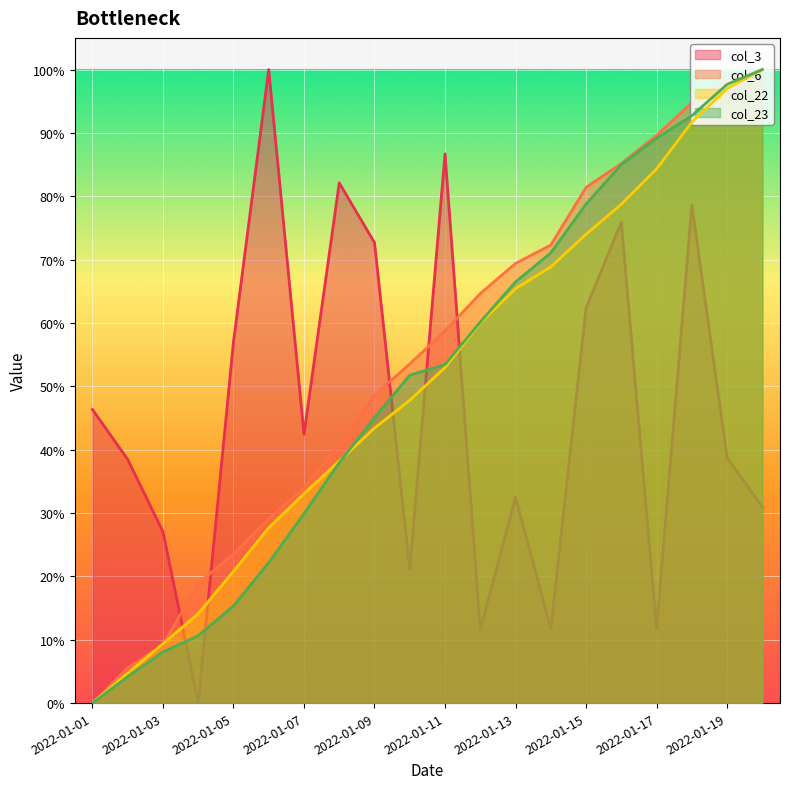

Which has a higher value, 2022-01-09 or 2022-01-15?

2022-01-09